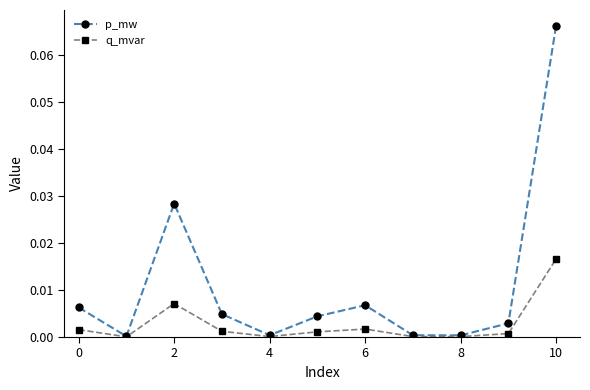

How many lines are shown in the chart?

2